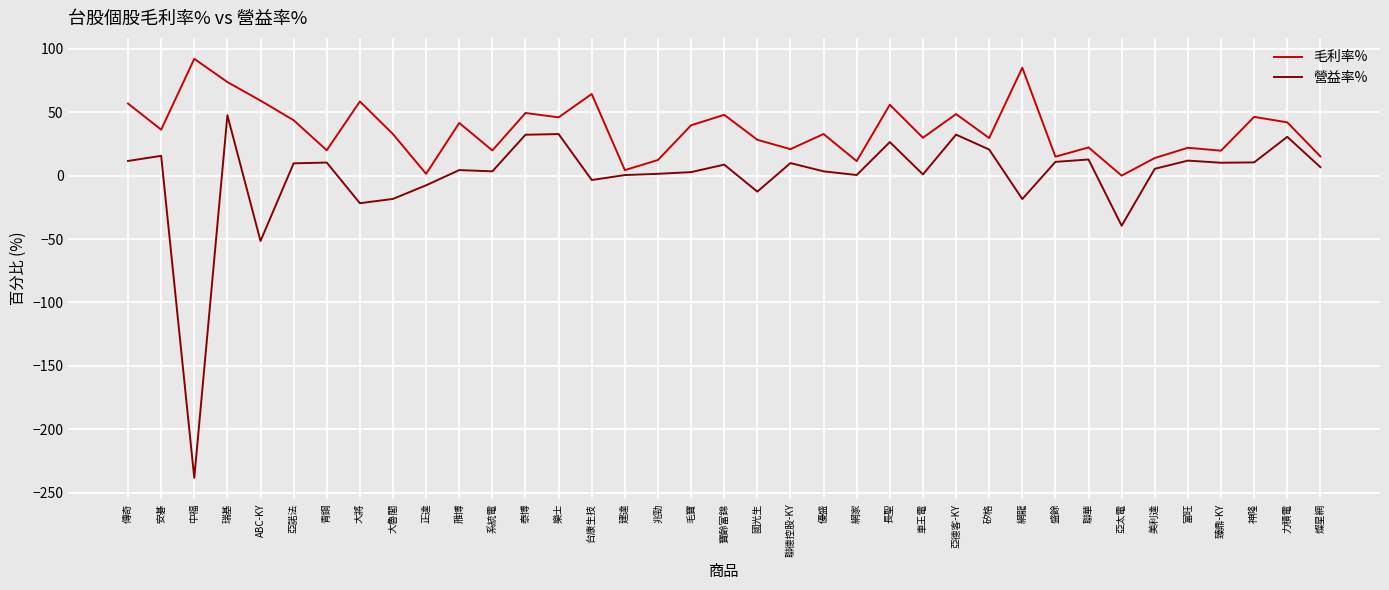

What position from the left is 大將?

8